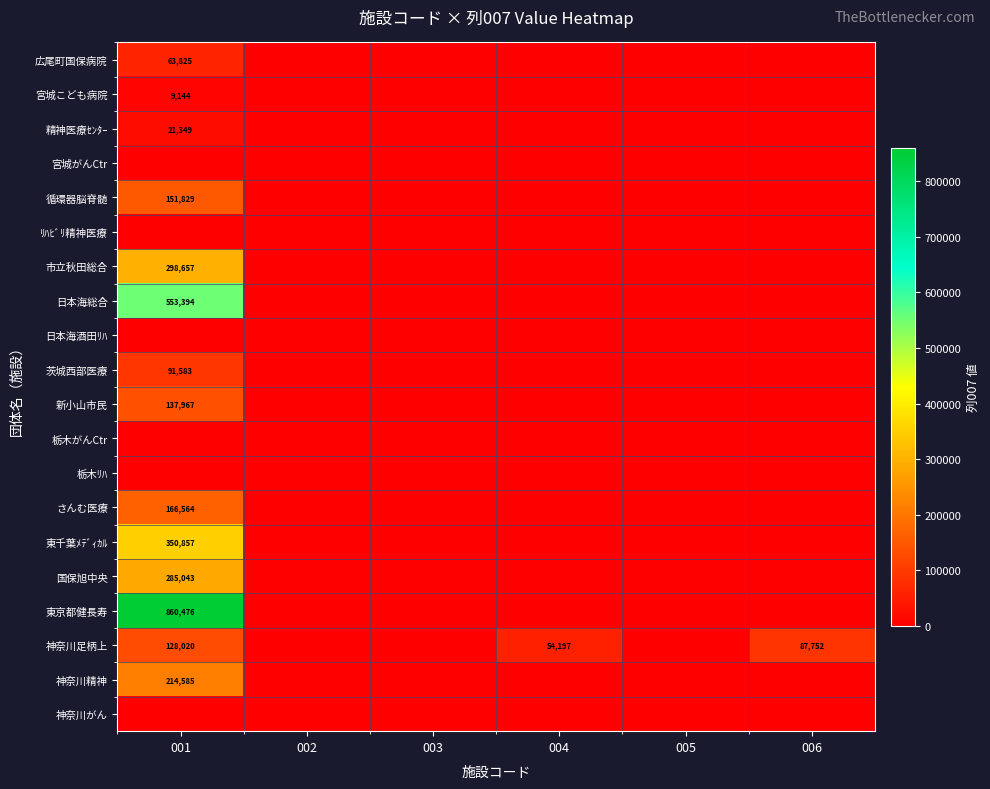

Which label corresponds to the largest value in the chart?

001